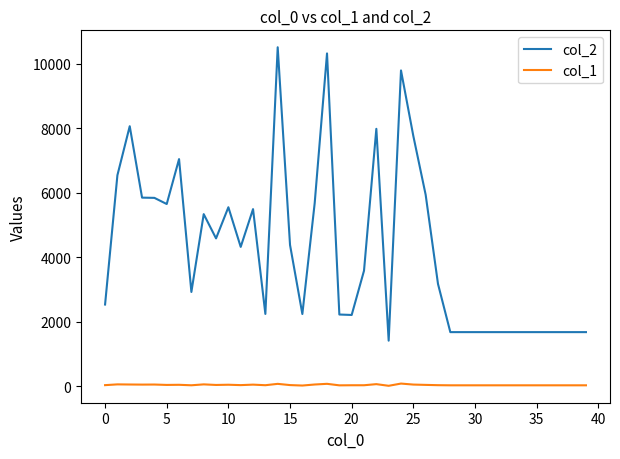

List the series in order of their overall mean, highest first.

col_2, col_1